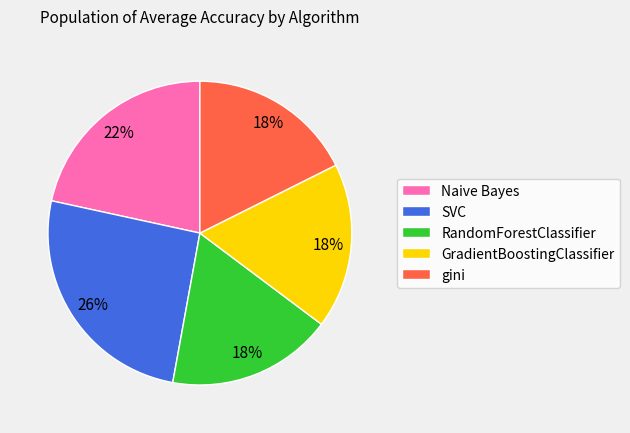

Between SVC and gini, which is larger?

SVC